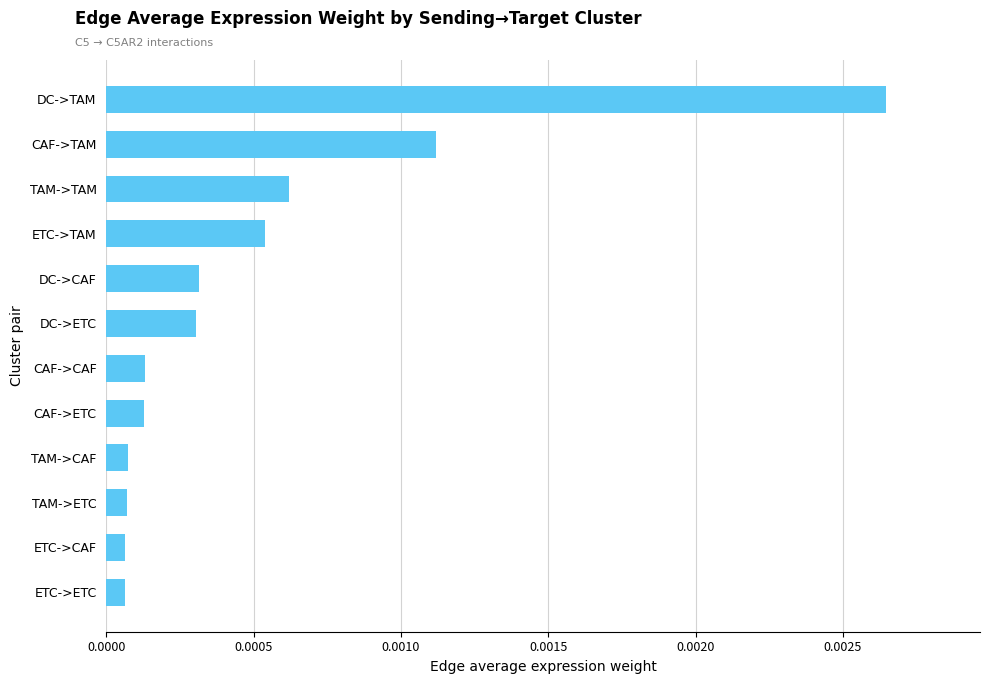

Which category has the highest value across all series?

DC->TAM